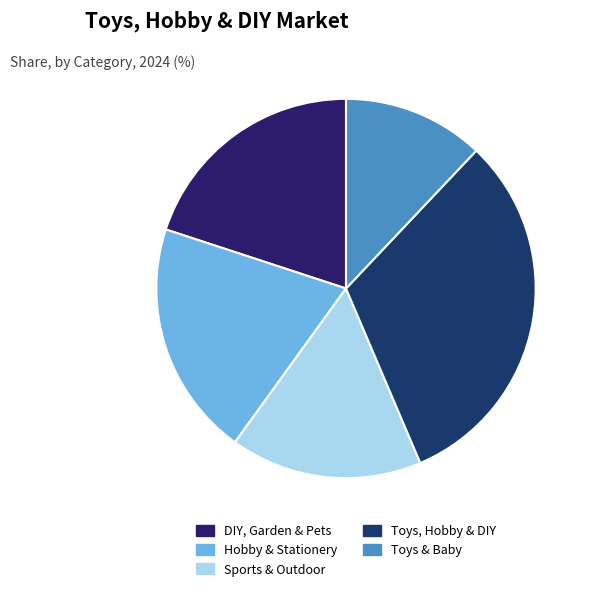

To the nearest percent, what percentage of the pie is Toys, Hobby & DIY?

32%